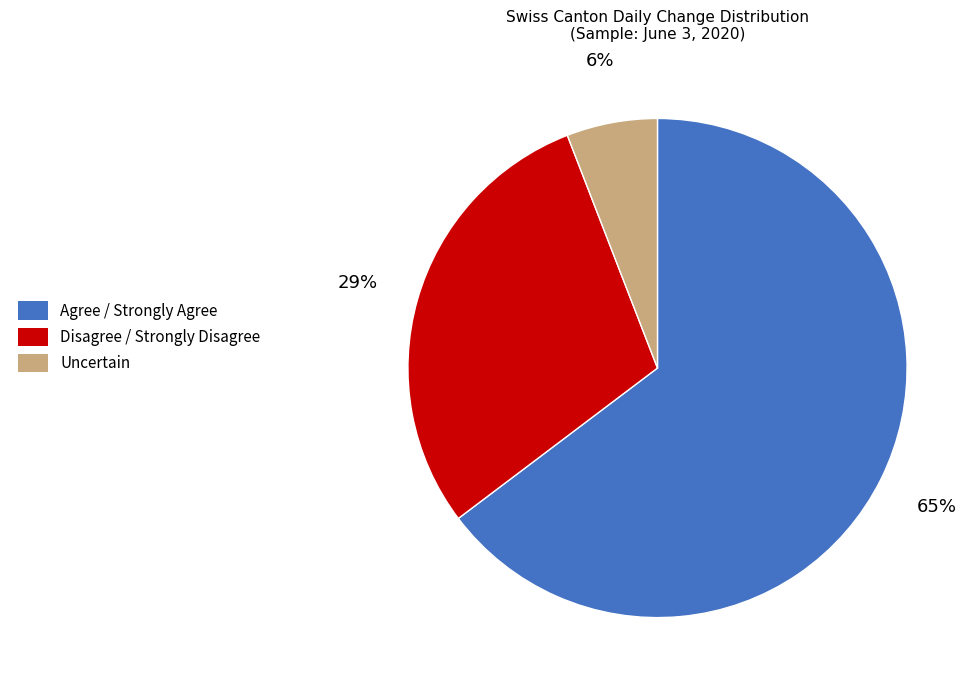

To the nearest percent, what is the difference between the largest and smallest slice percentages?

59%